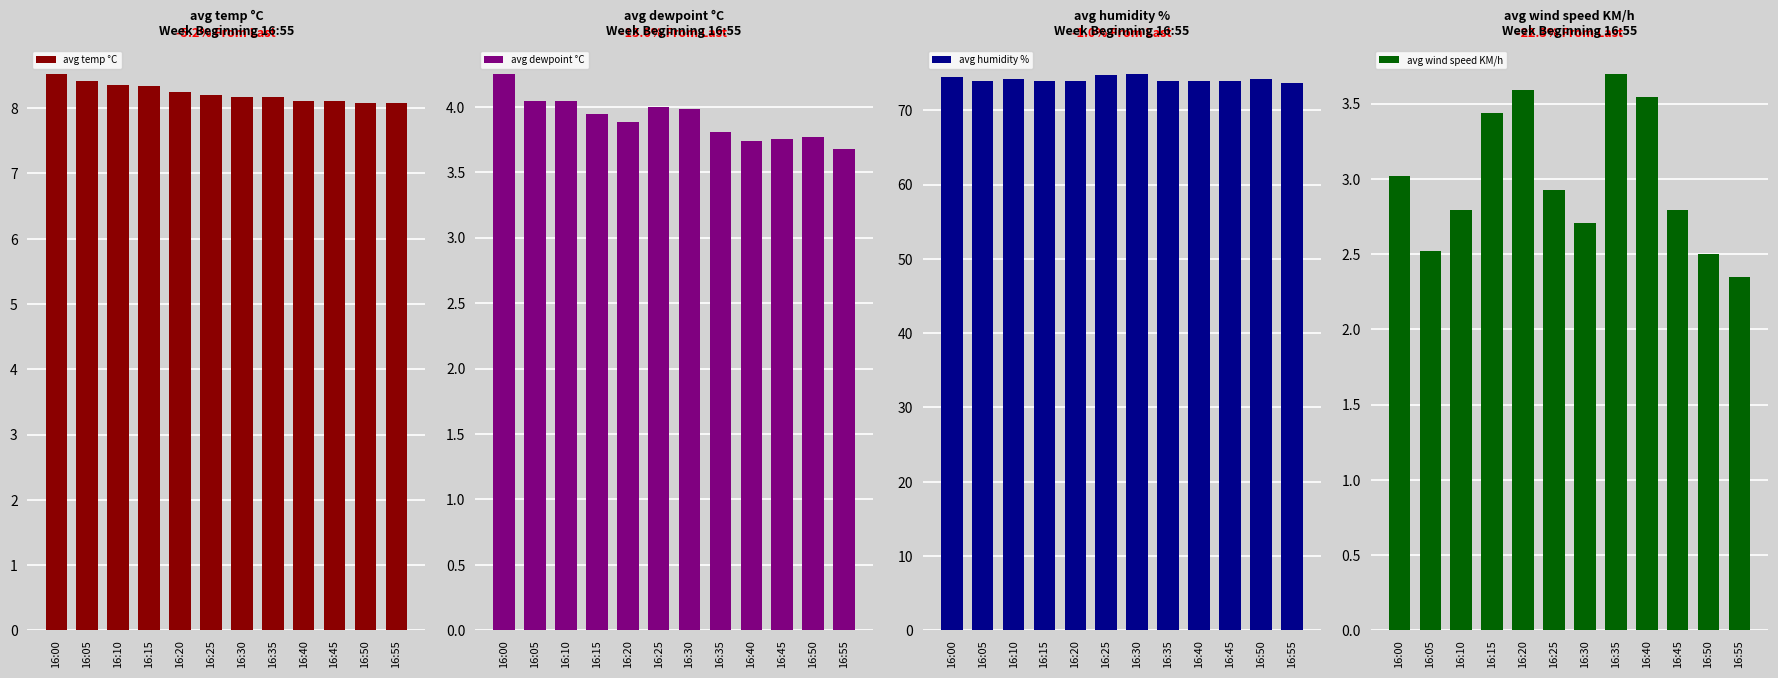

What is the average value of the avg dewpoint °C series?

3.9